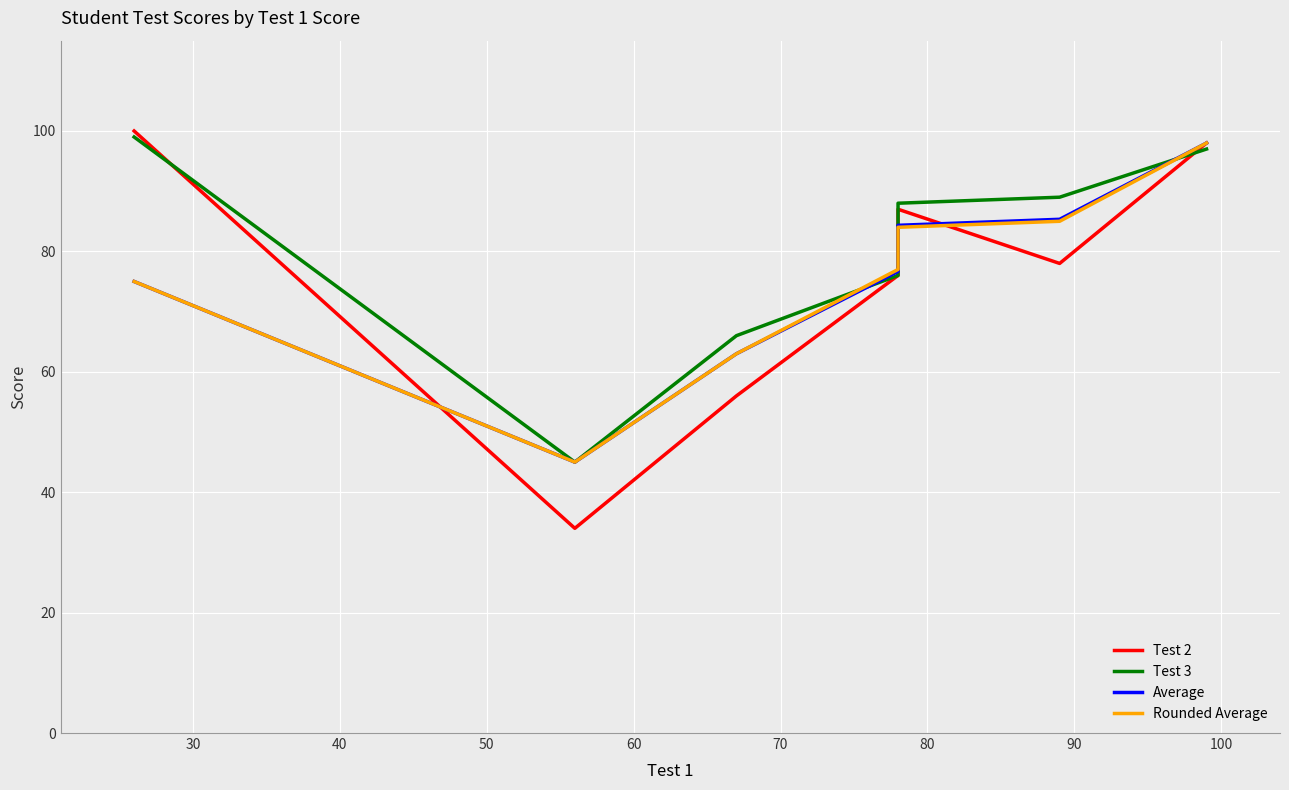

Which series has the largest range (max minus min)?

Test 2